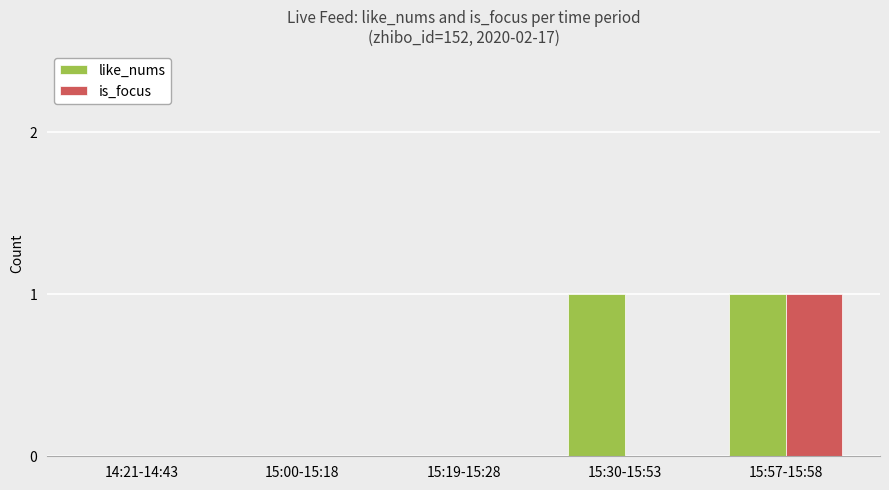

Which series changed the most between 14:21-14:43 and 15:30-15:53?

like_nums